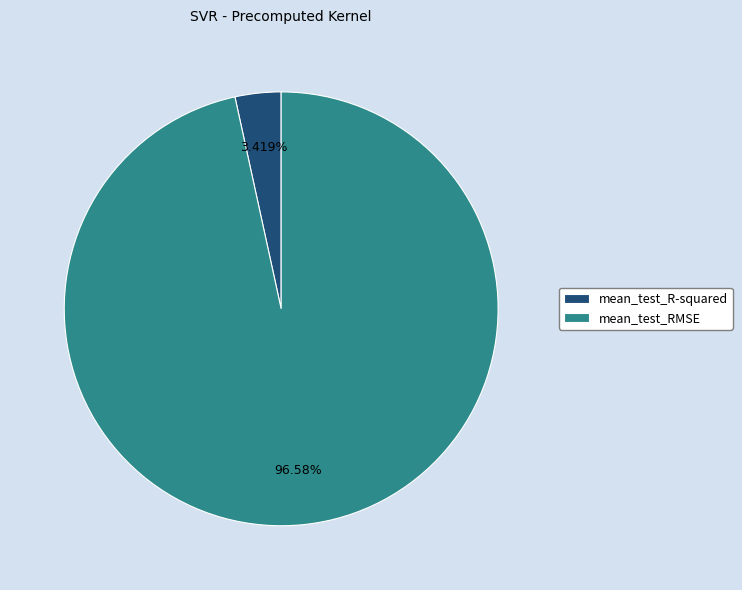

To the nearest percent, what is the combined percentage of mean_test_RMSE and mean_test_R-squared?

100%